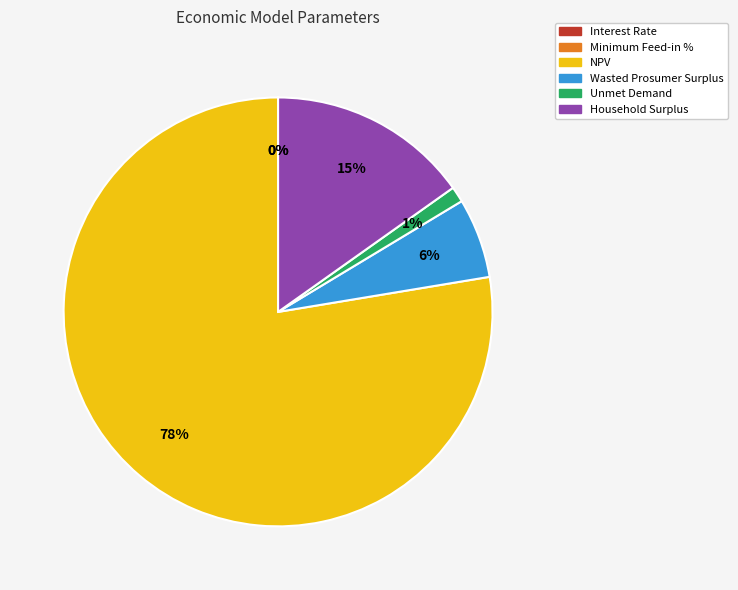

Which slice represents more than half of the pie?

NPV